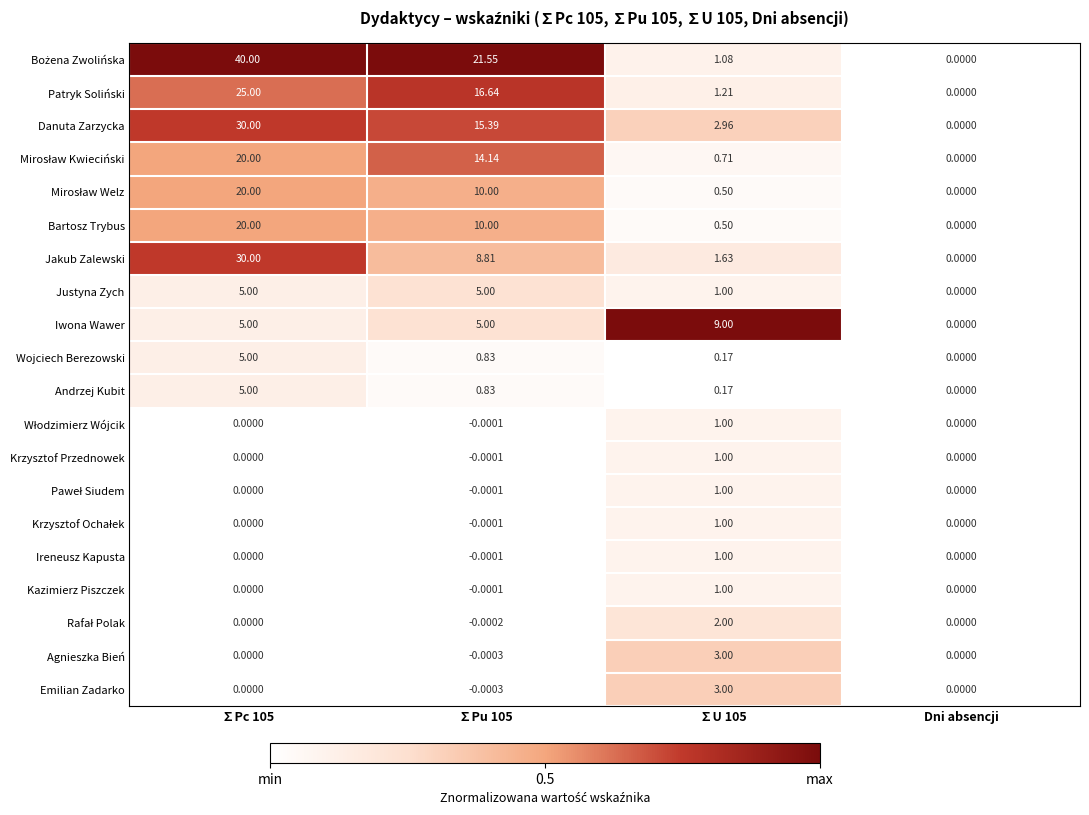

Which series changed the most between ∑U 105 and Dni absencji?

Iwona Wawer